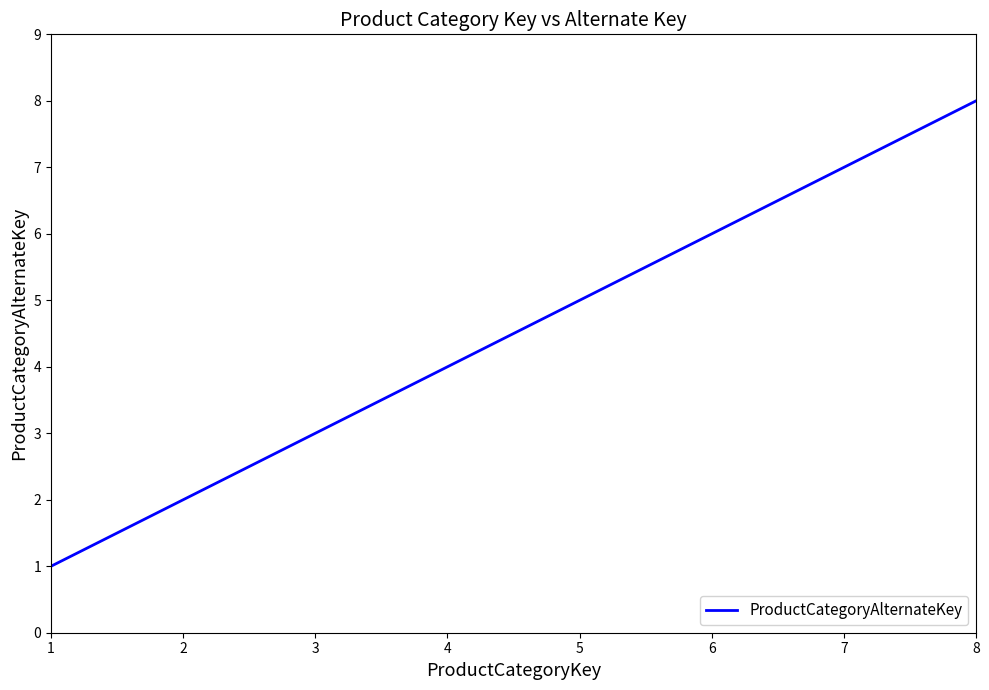

The value at 4 is 4. True or false?

True